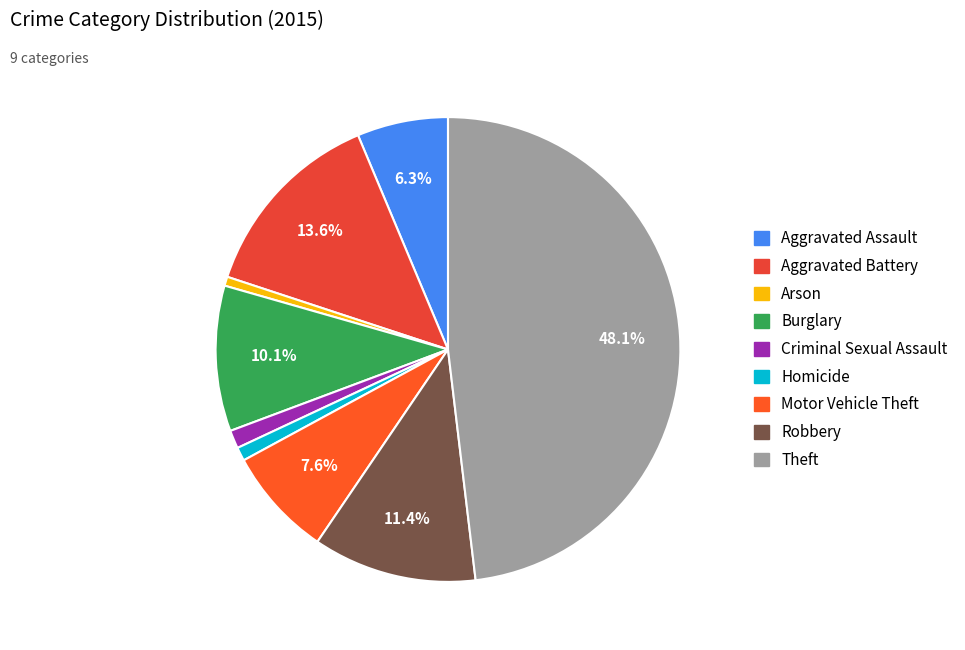

To the nearest percent, what is the difference between the largest and smallest slice percentages?

47%